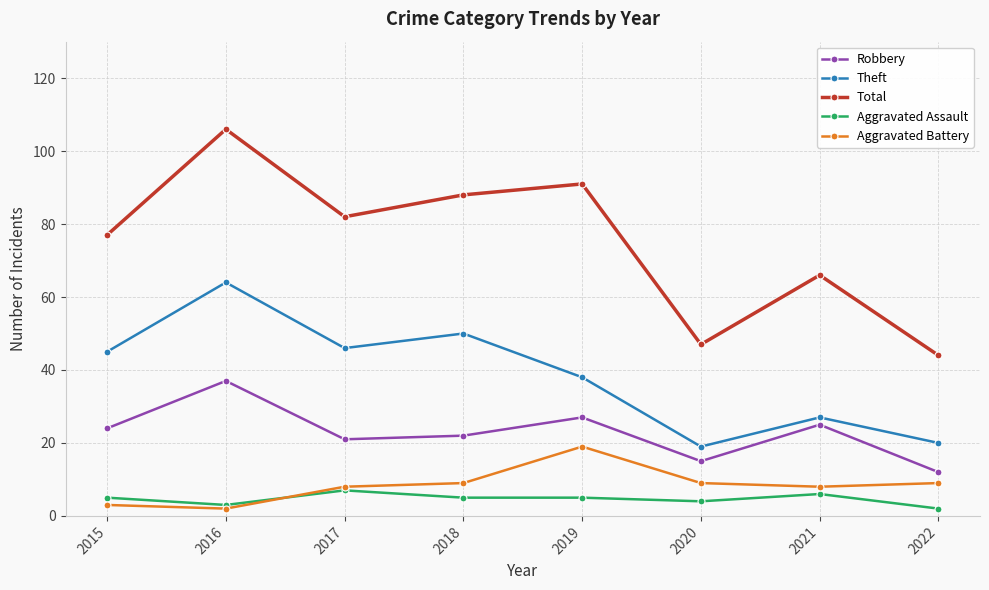

What is the value of the Aggravated Battery point at the 1st from the left?

3